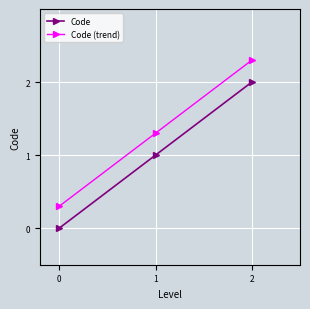

Reading left to right, extract all data points from this chart.

Code: 0.0	1.0	2.0
Code (trend): 0.3	1.3	2.3